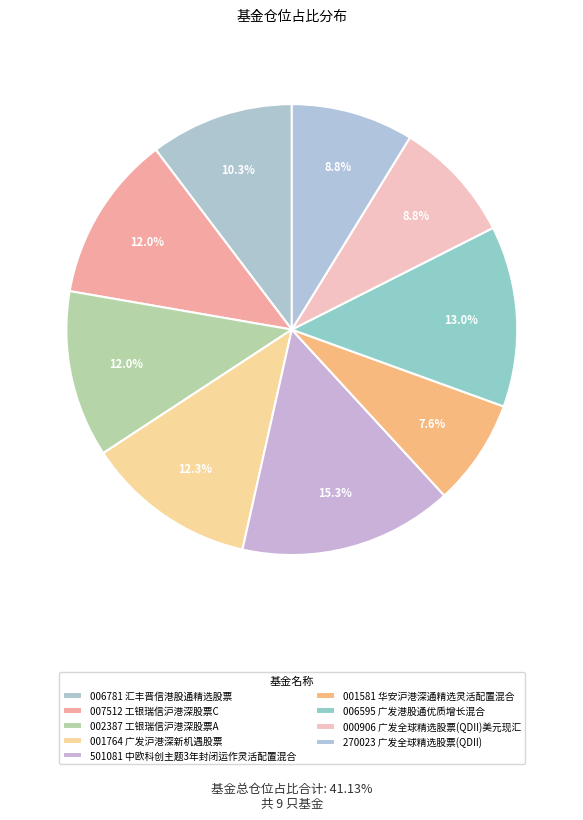

What is the smallest slice in the pie chart?

华安沪港深通精选灵活配置混合